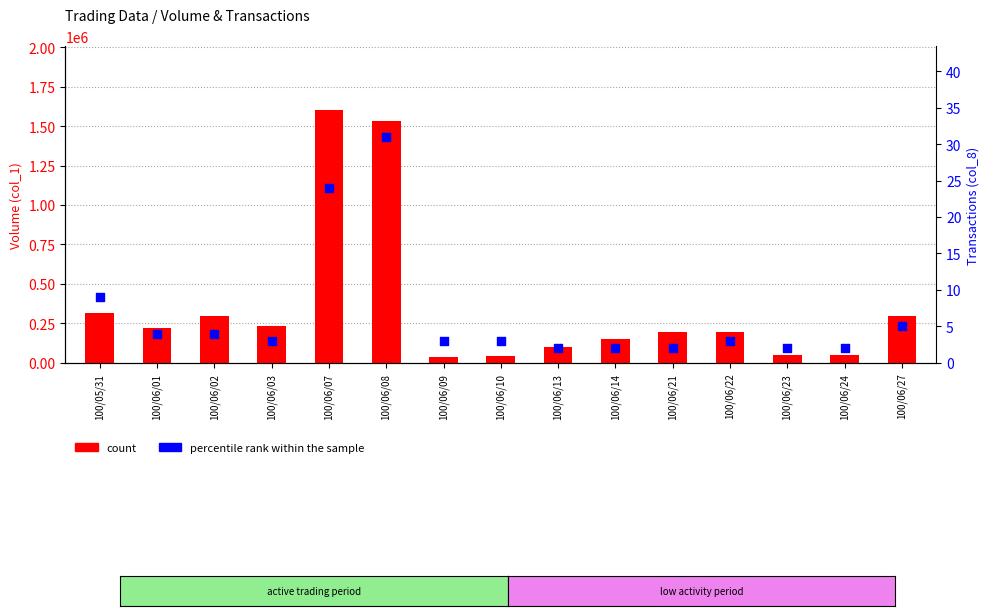

Which series has the largest total across all categories?

count